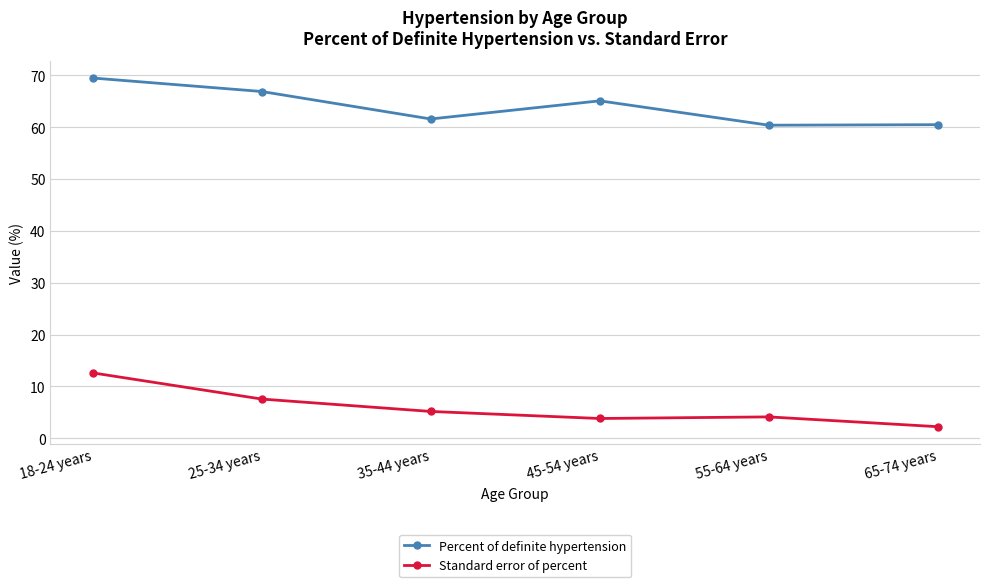

What are all the series names shown in the legend?

Percent of definite hypertension, Standard error of percent